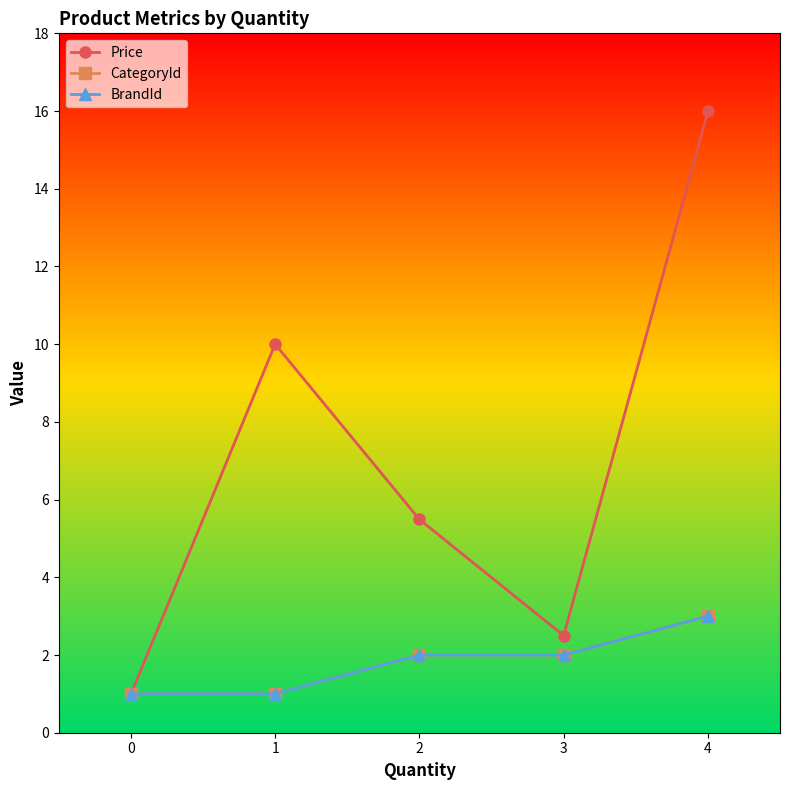

Is this an area chart (filled region under the line)?

No